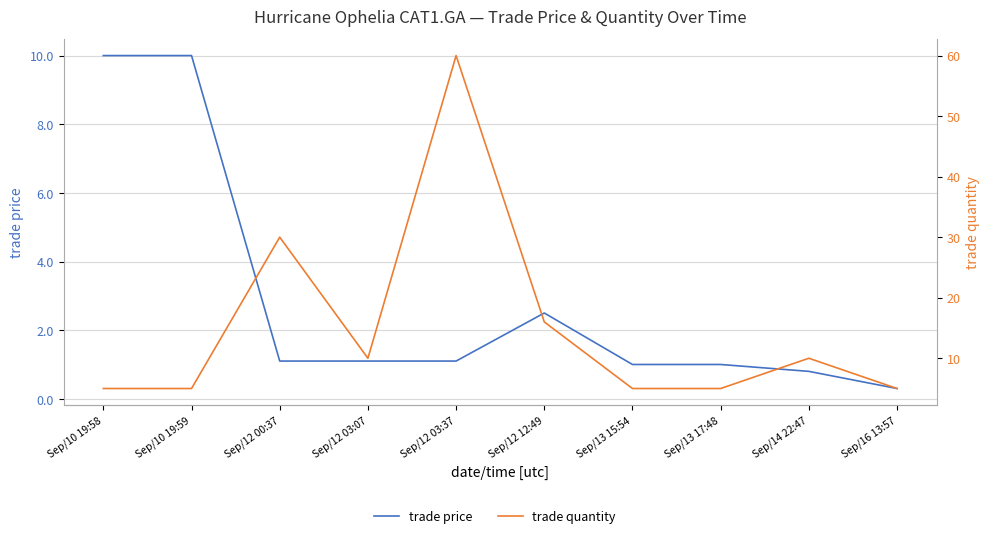

At which category is the sum across all series the highest?

Sep/12 03:37